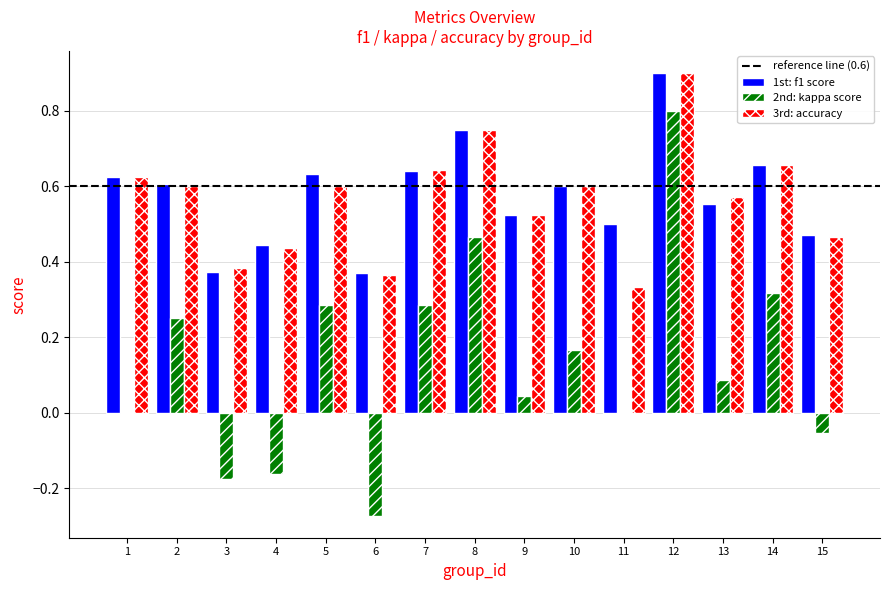

Which category has the highest value in the 3rd: accuracy series?

12